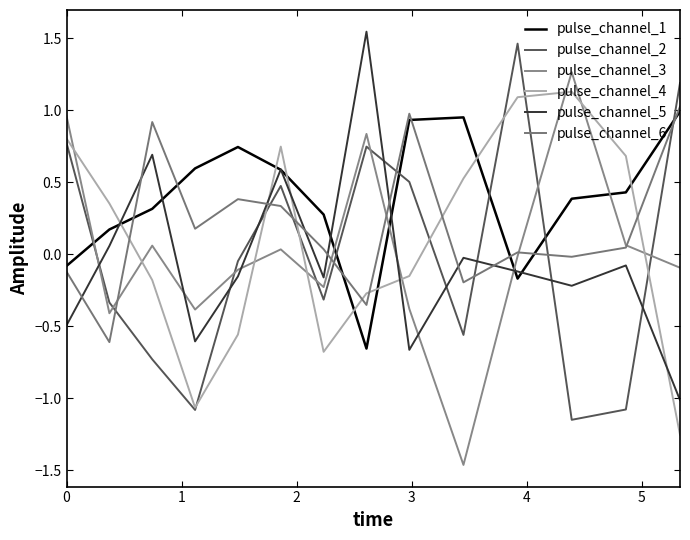

Where is the first local maximum for pulse_channel_4?

5